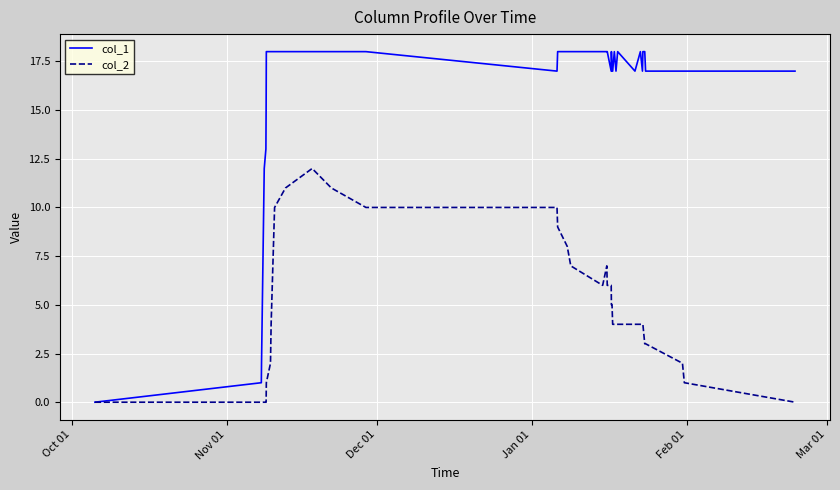

What is the greatest value displayed?

18